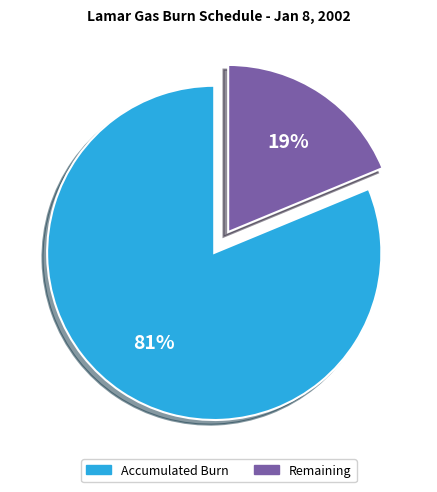

How many slices are in this pie chart?

2